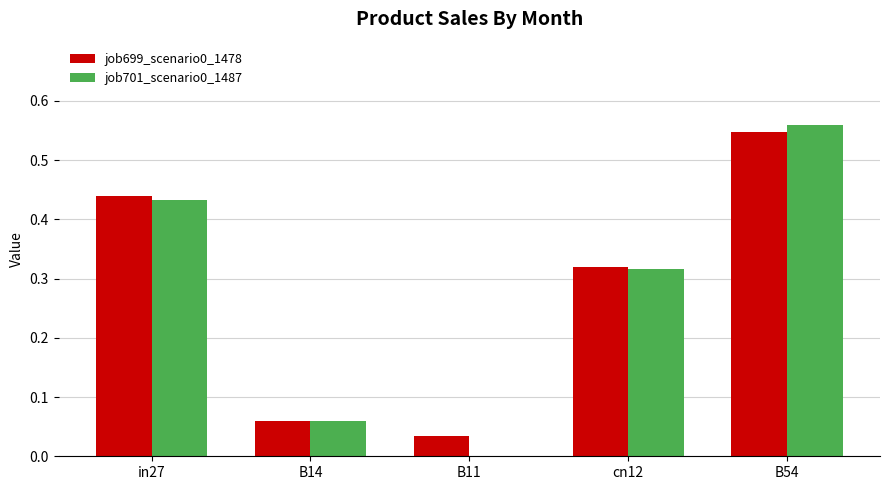

Where is job699_scenario0_1478 nearest to the value 0?

B11